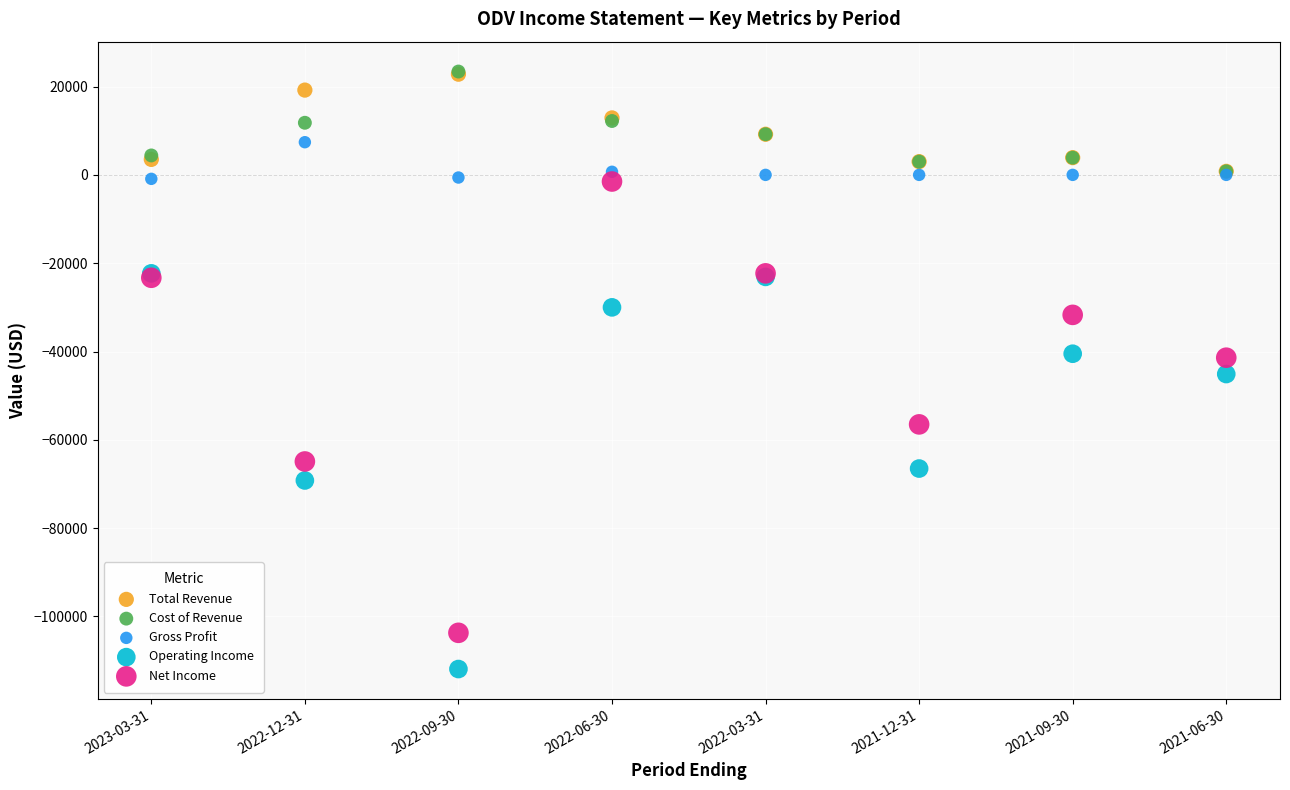

In the Net Income series, what Y value is closest to -52600?

-56500